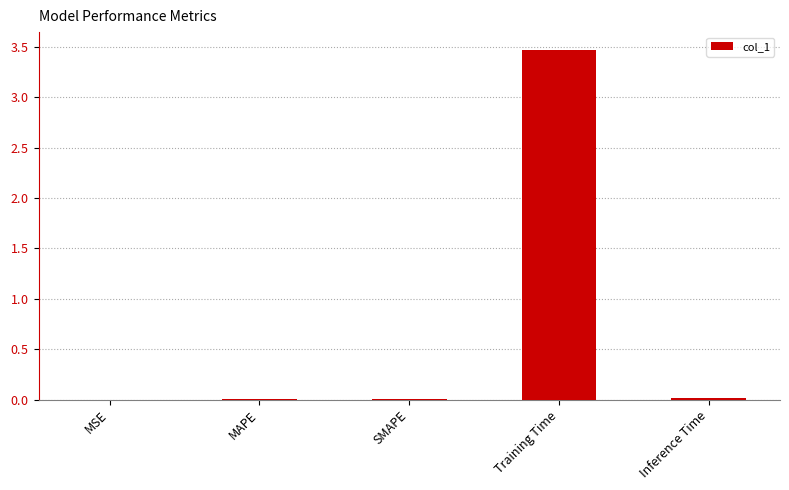

Rank the categories by value from lowest to highest.

MSE, SMAPE, MAPE, Inference Time, Training Time